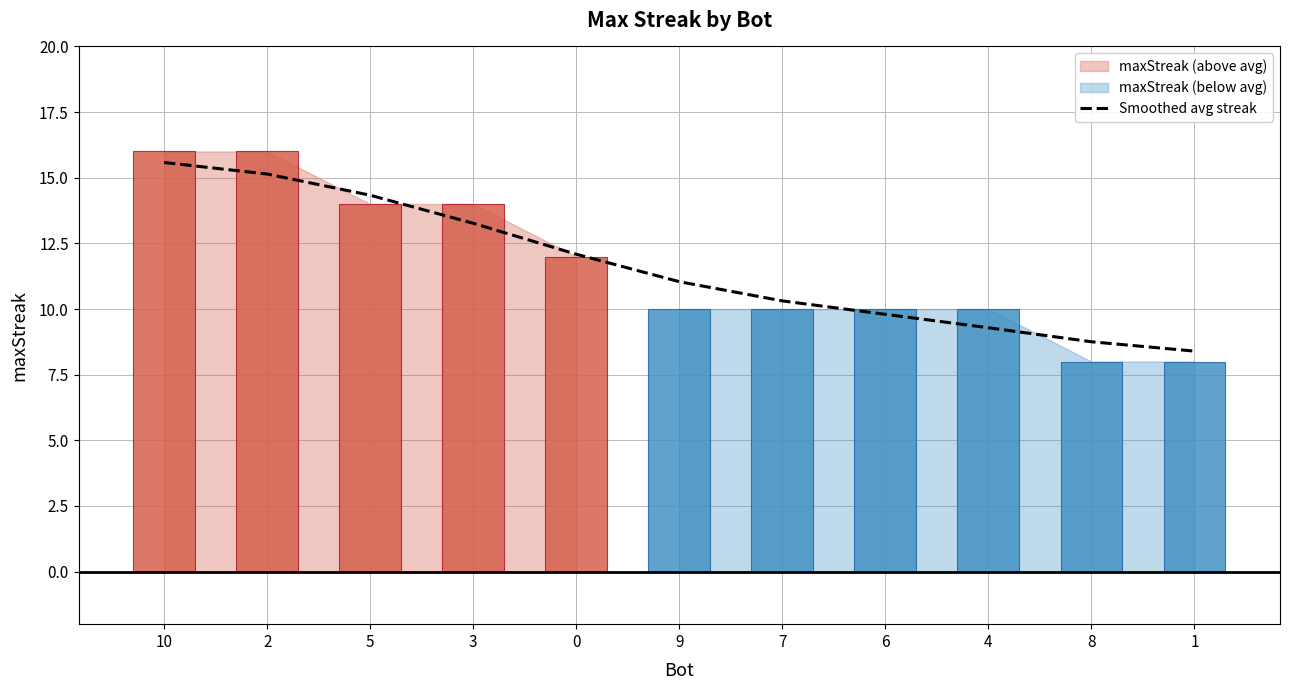

What is the minimum value shown in the chart?

8.4